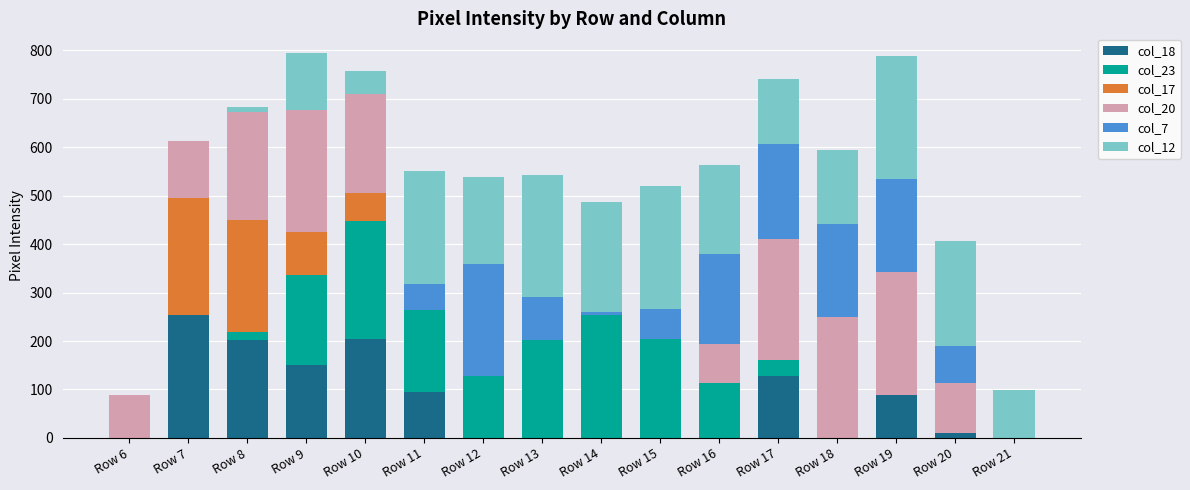

At which label does col_18 reach its peak?

Row 7